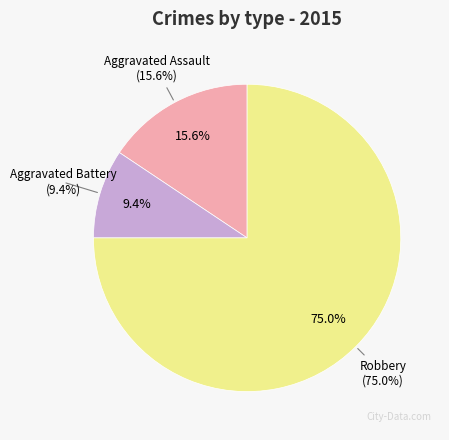

The Robbery slice represents 75% of the pie. True or false?

True